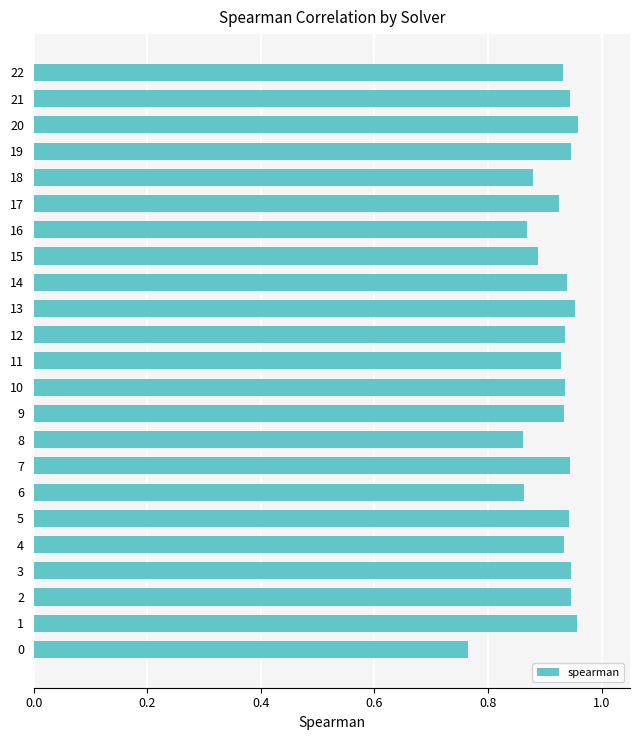

What is the sum of all values?

21.1